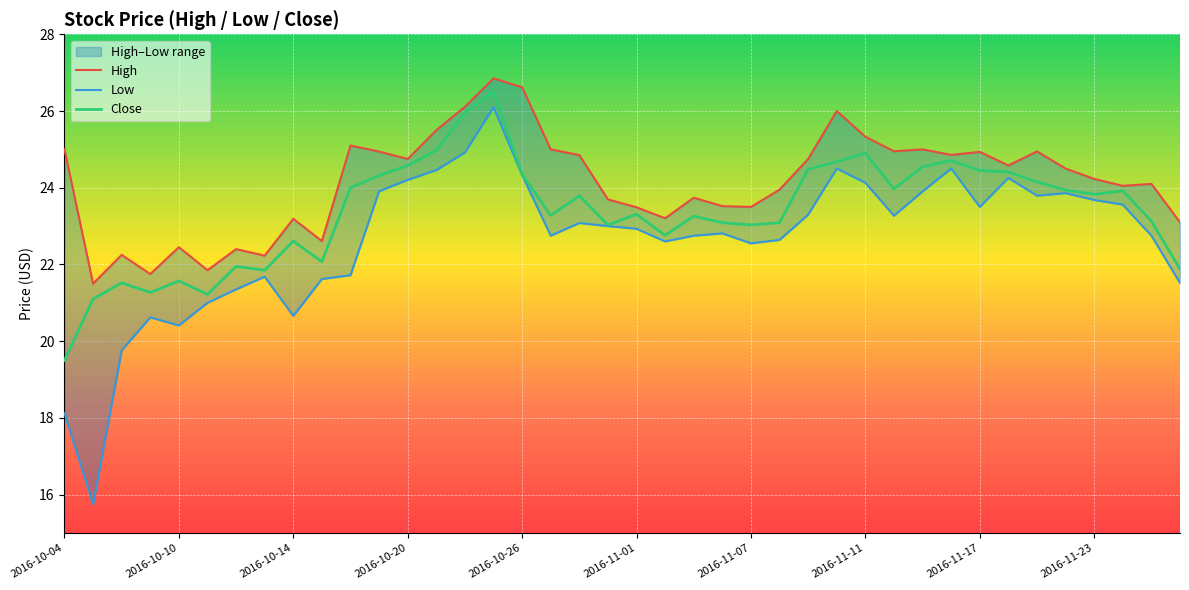

Which label corresponds to the smallest value in the chart?

2016-10-05